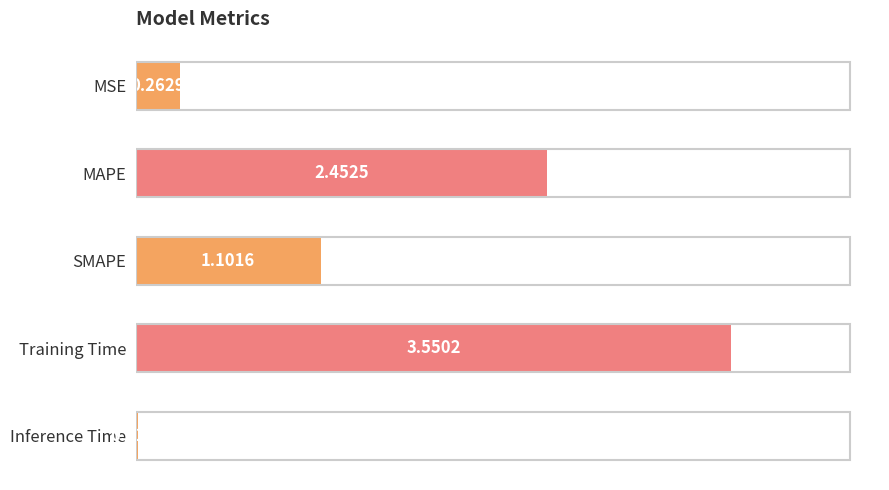

What is the difference between the maximum and minimum values?

3.5